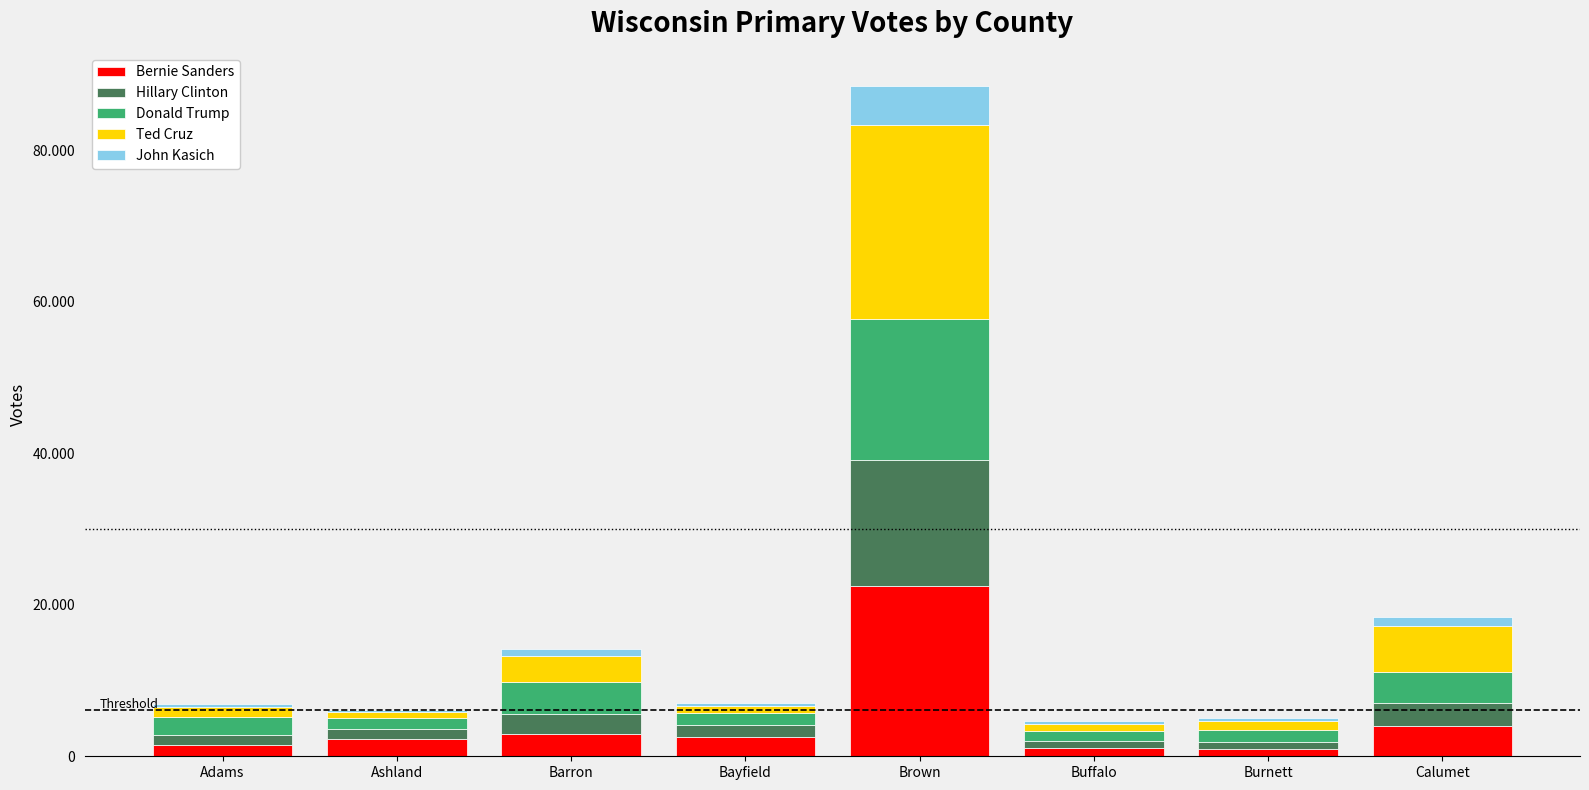

What is the difference between the second highest and minimum values in the Ted Cruz series?

5344